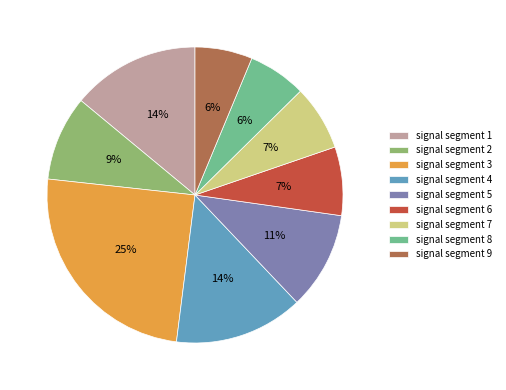

Does any single category account for the majority?

No